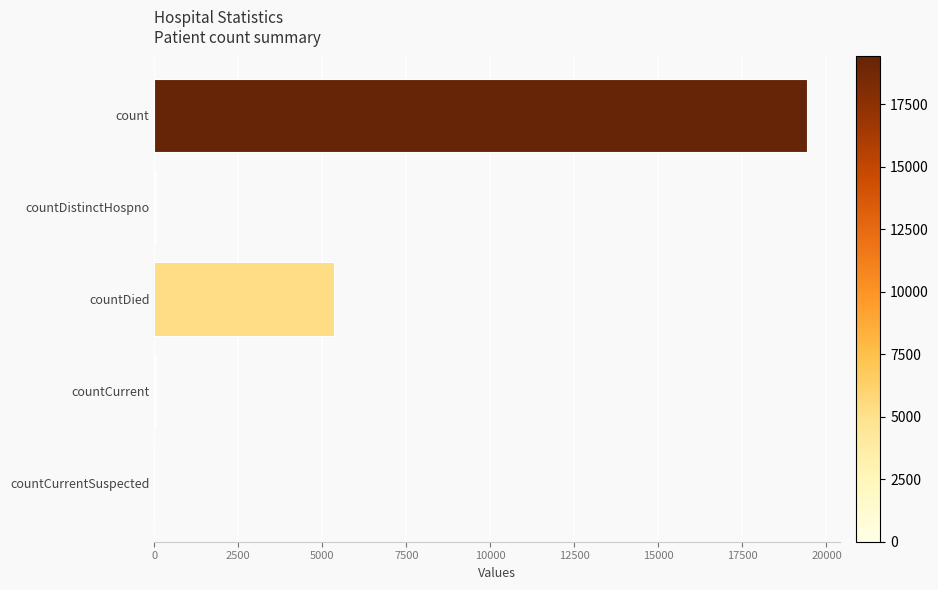

What is the sum of all values?

24875